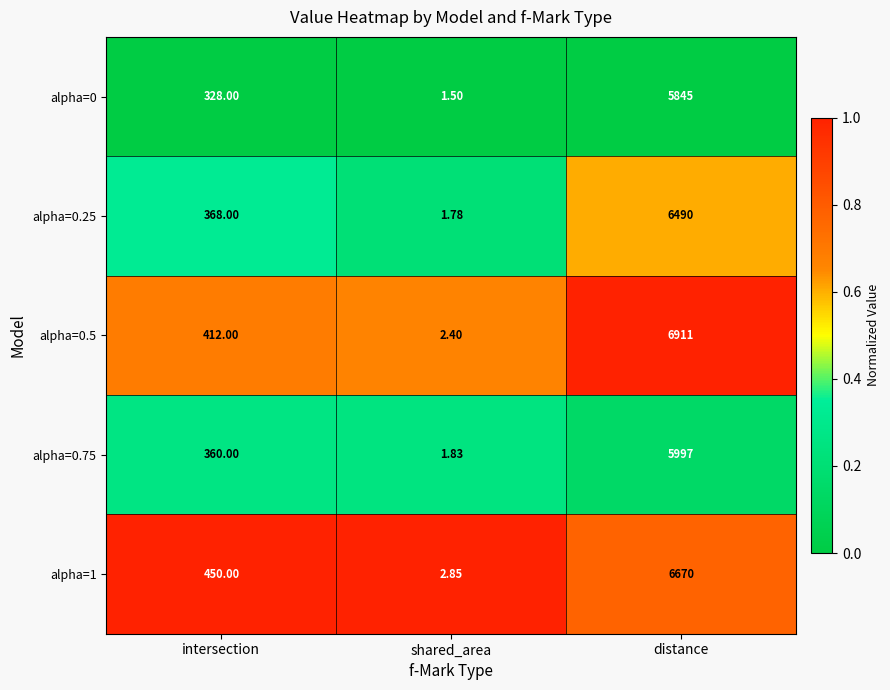

Where is alpha=0.25 nearest to the value 3245?

intersection